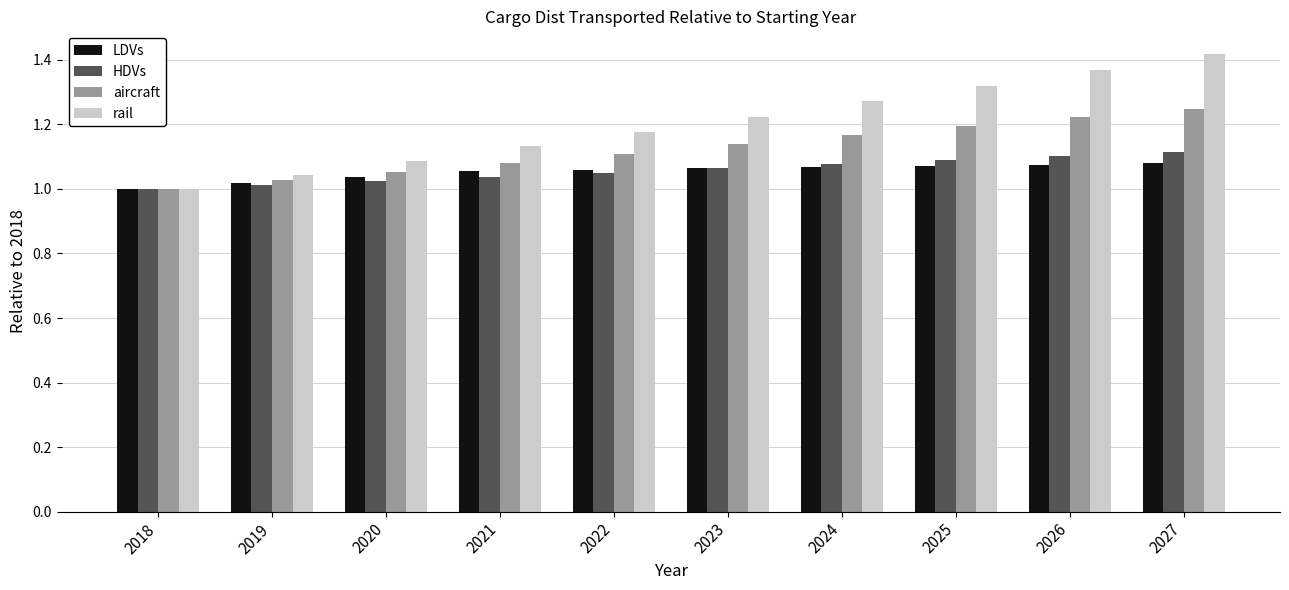

What is the sum of the LDVs values at 2025 and 2024?

2.1